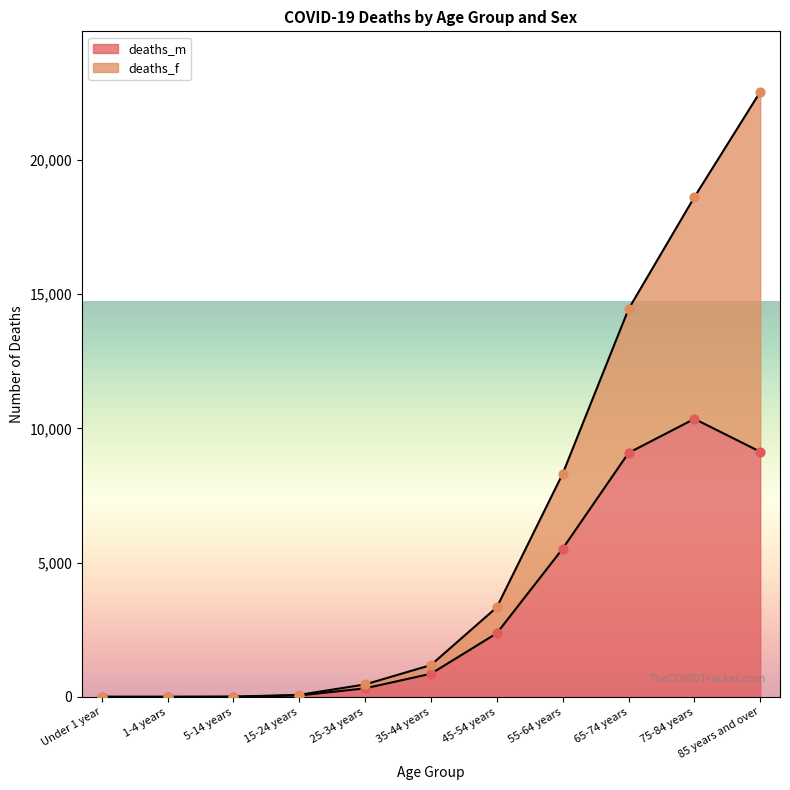

Which has a higher value, 45-54 years or 55-64 years?

55-64 years